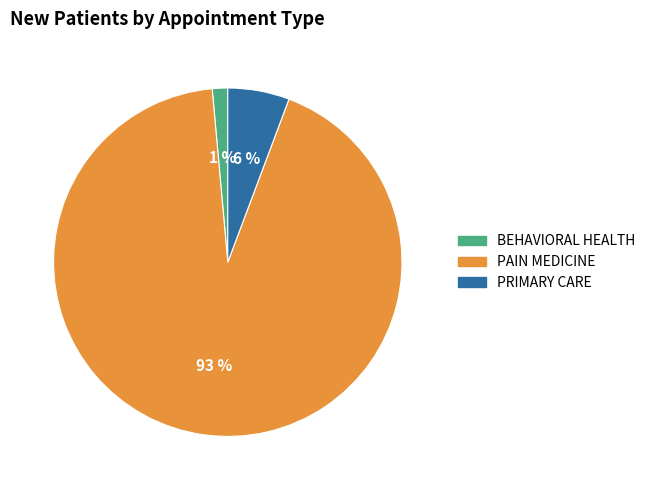

Which has a higher value, BEHAVIORAL HEALTH or PRIMARY CARE?

PRIMARY CARE